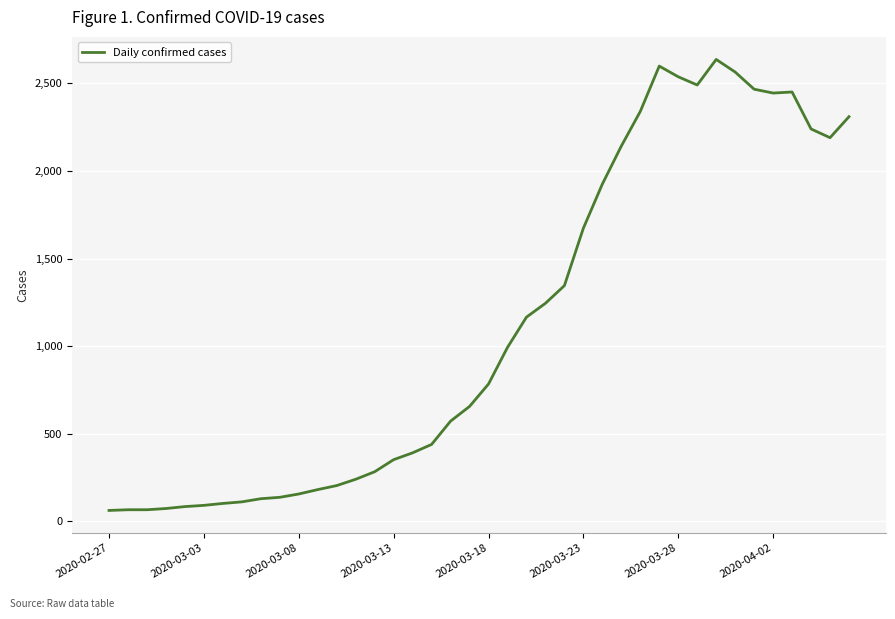

What is the maximum value shown in the chart?

2637